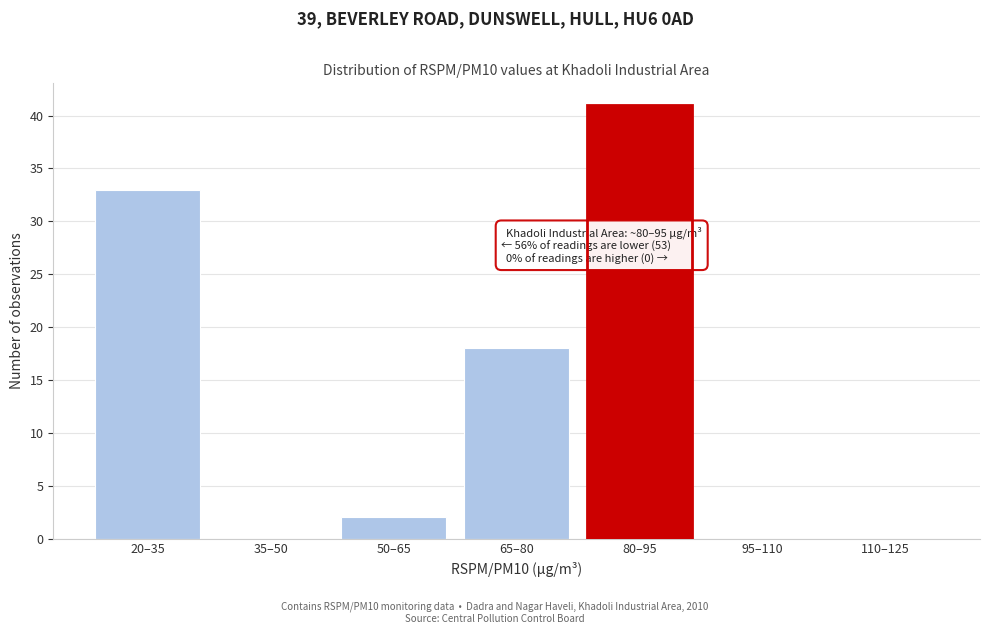

Reading right to left, transcribe all the data shown in this chart.

110–125=0	95–110=0	80–95=41	65–80=18	50–65=2	35–50=0	20–35=33